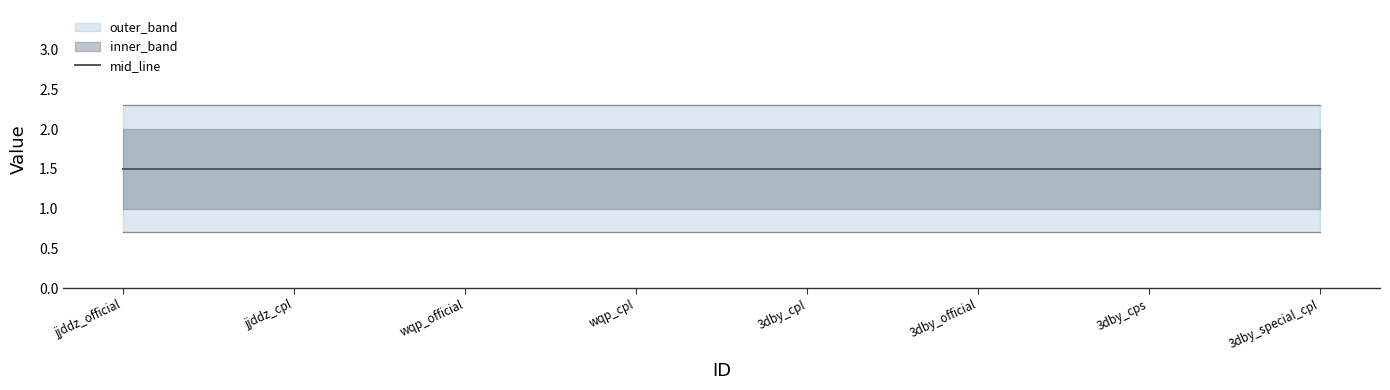

How many lines are shown in the chart?

3